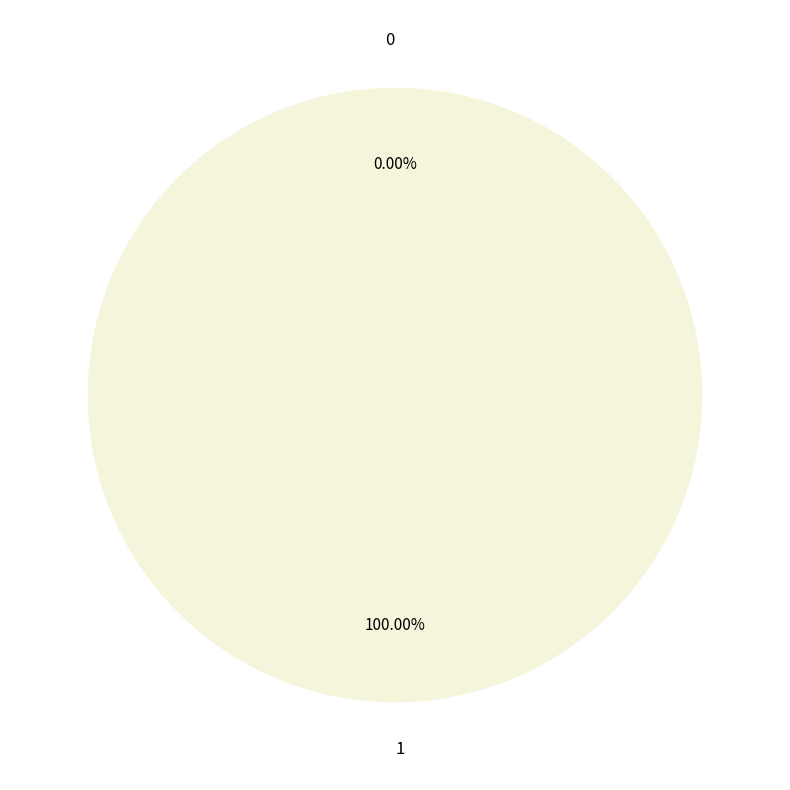

Which category accounts for the majority?

1